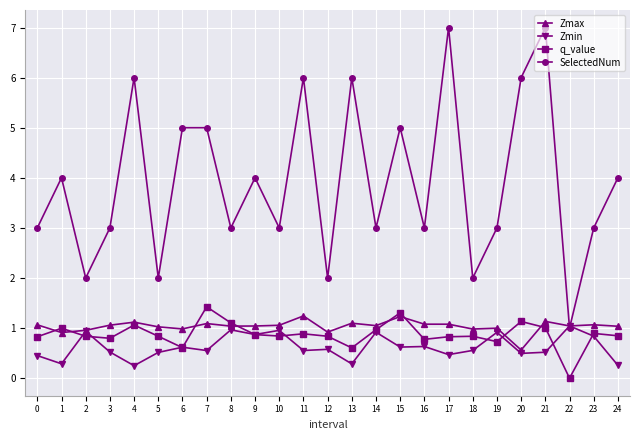

True or false: Zmin has more than 1 points higher than both neighbors.

True